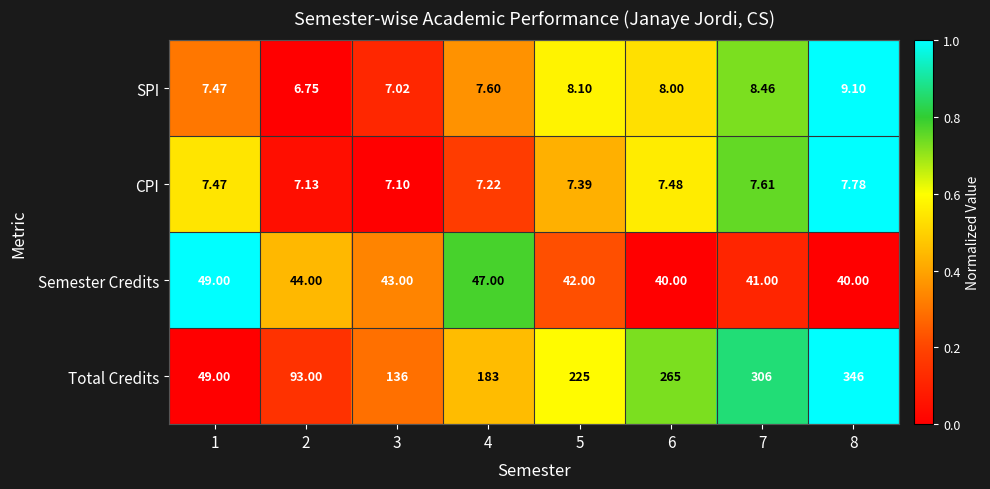

Rank the series at 7 from lowest to highest value.

CPI, SPI, Semester Credits, Total Credits